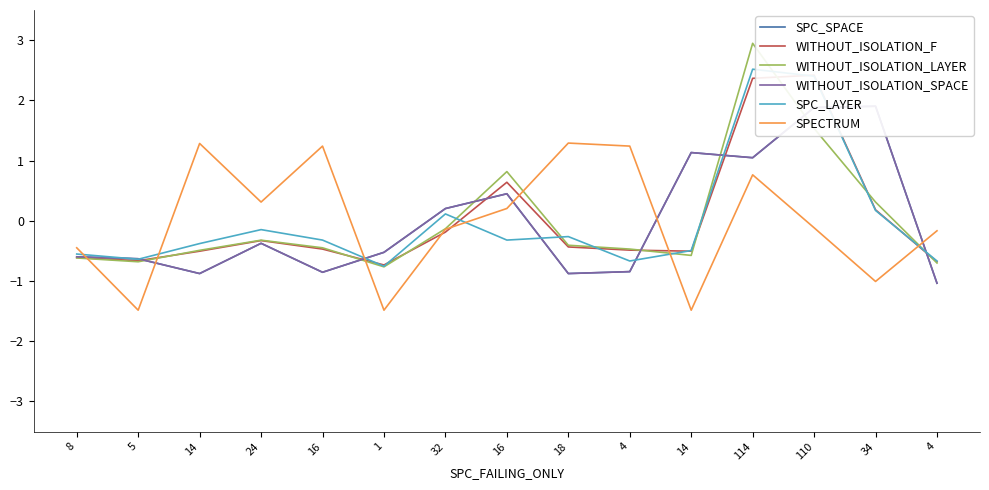

True or false: WITHOUT_ISOLATION_SPACE and WITHOUT_ISOLATION_LAYER intersect in this chart.

True